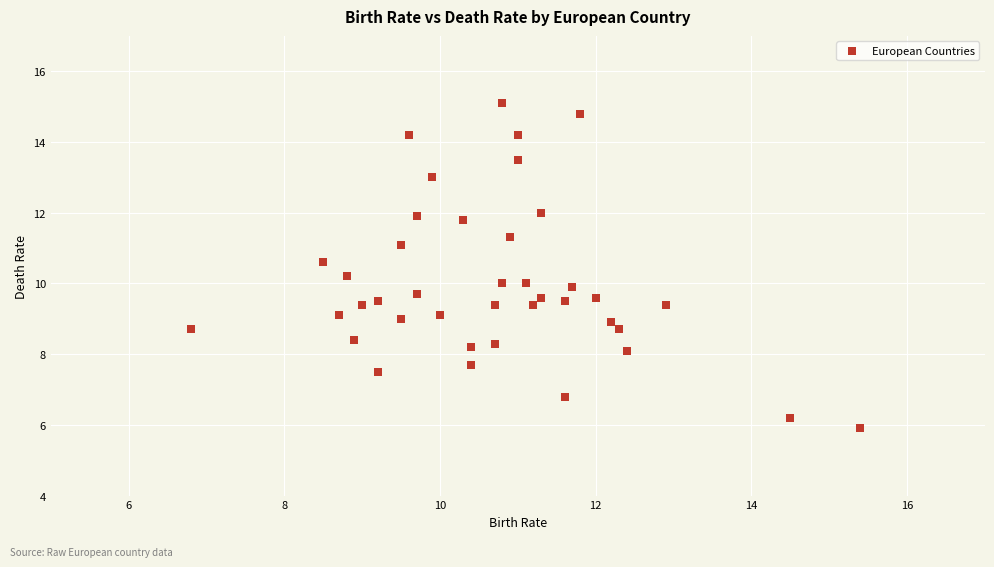

What is the range of Y values (max minus min)?

9.2